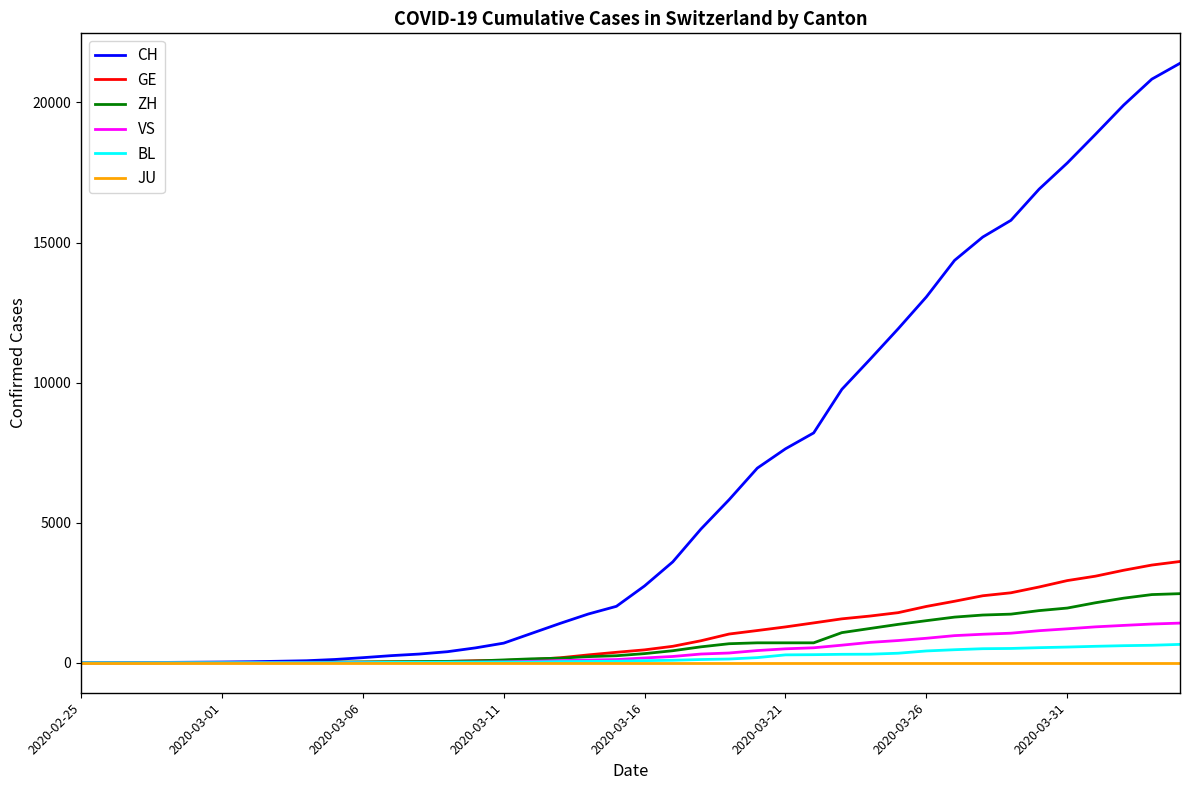

Which series has the largest total across all categories?

CH